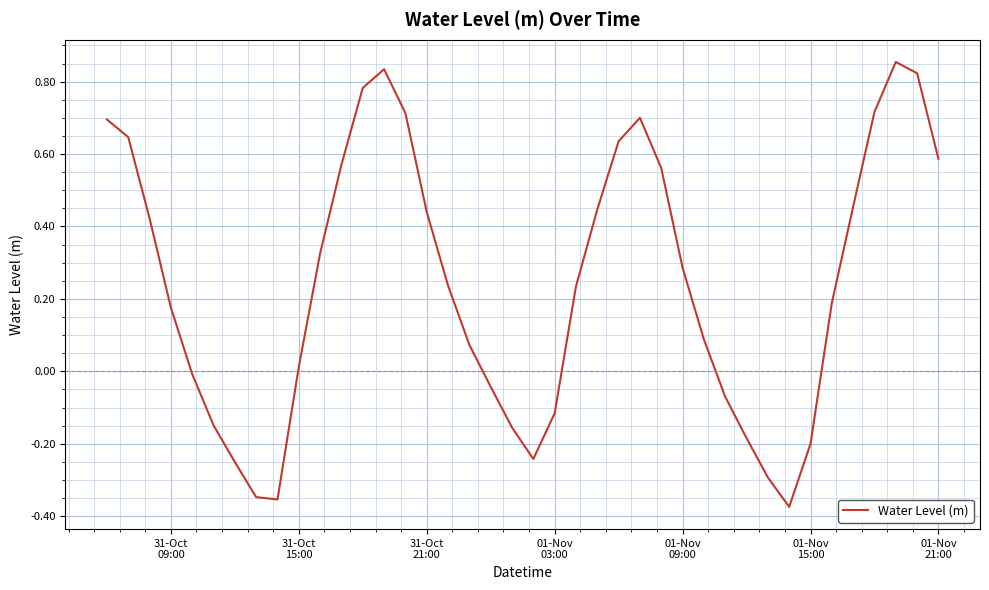

How many categories are shown in the chart?

40